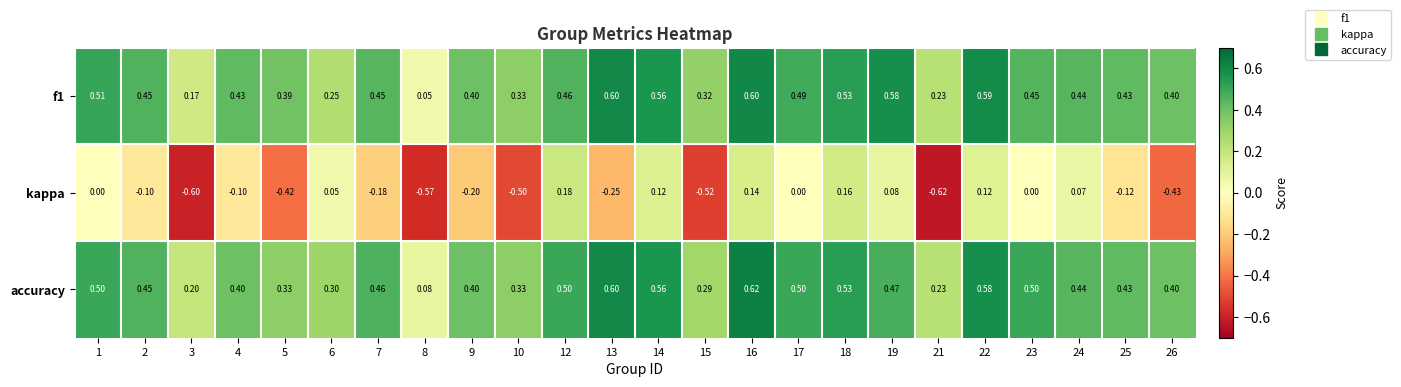

Is the value of accuracy at 4 greater than the value of kappa at 25?

Yes